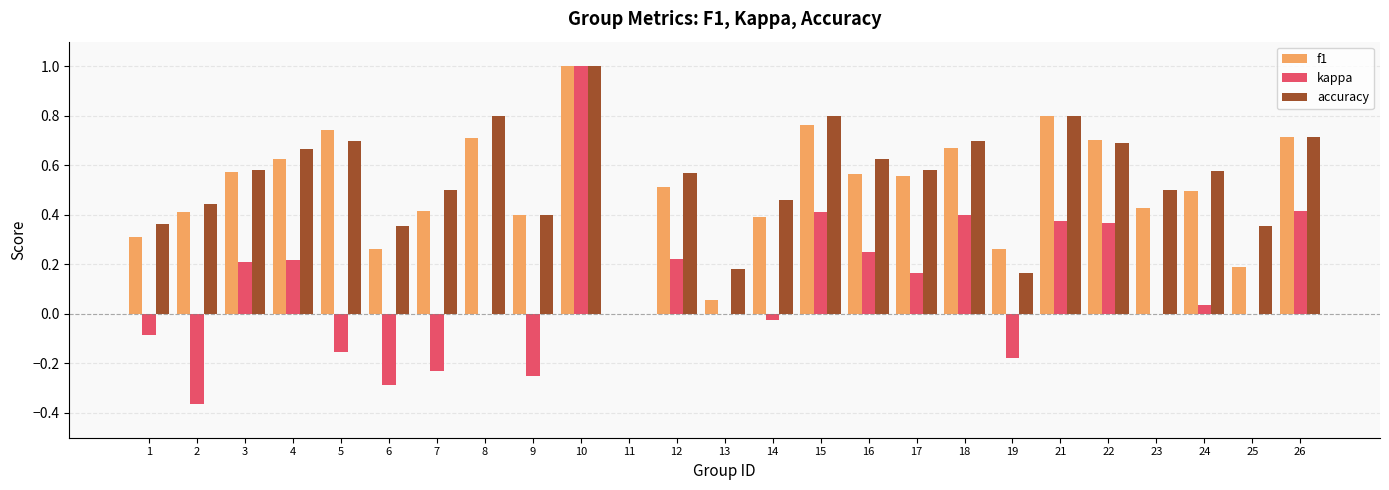

Does the chart contain stacked bars?

No